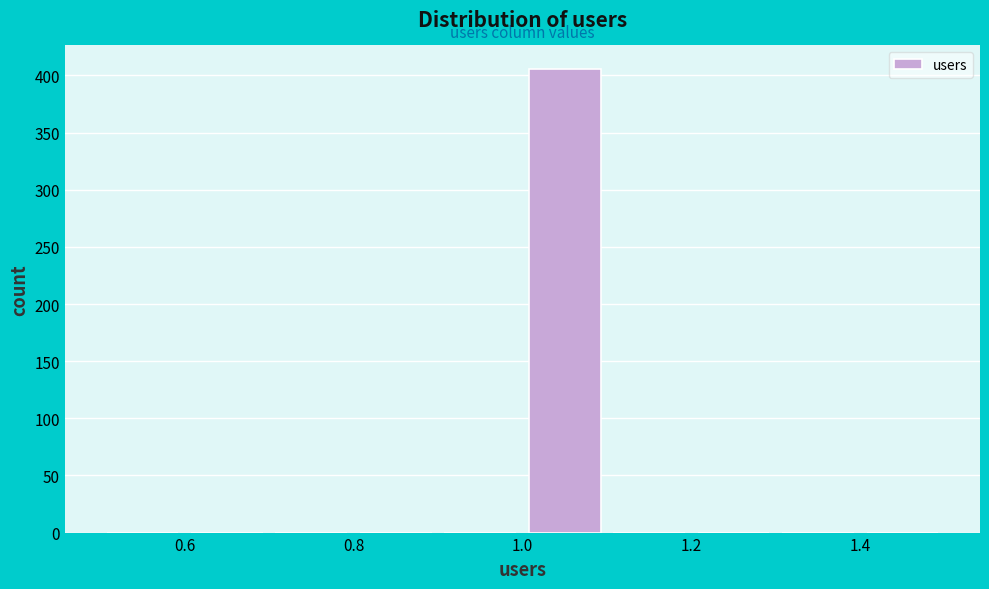

Reading left to right, transcribe this chart: for each bar, give the range it covers on the x-axis and its height. The values are not printed on the chart, so give them approximately, as read against the axis.

0.5 to 0.6: 0
0.6 to 0.7: 0
0.7 to 0.8: 0
0.8 to 0.9: 0
0.9 to 1.0: 0
1.0 to 1.1: 405
1.1 to 1.2: 0
1.2 to 1.3: 0
1.3 to 1.4: 0
1.4 to 1.5: 0